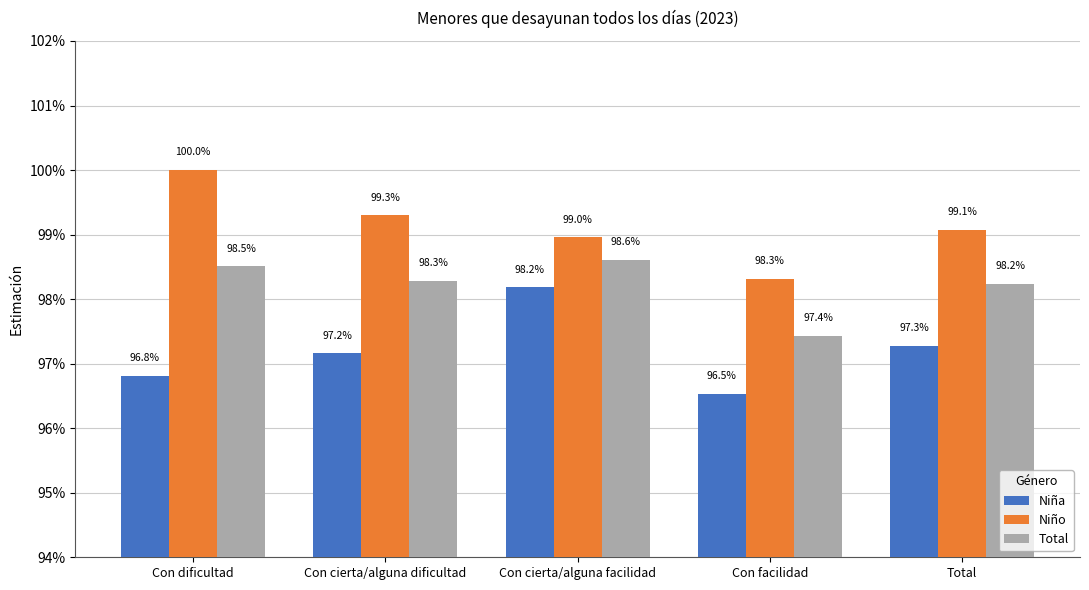

What are all the series names shown in the legend?

Niña, Niño, Total